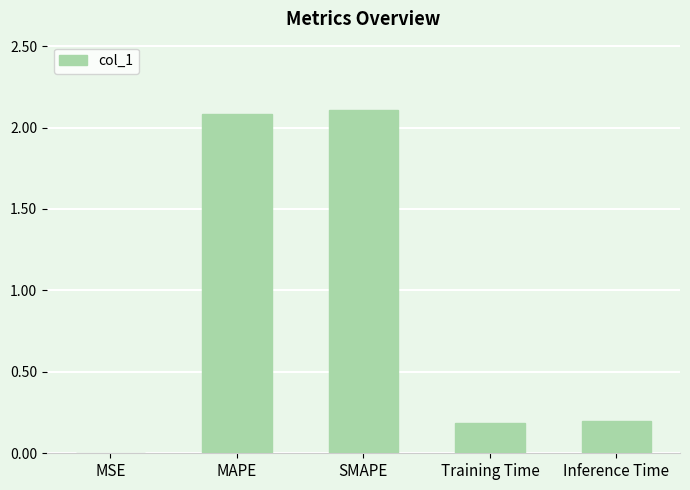

How many data points does each series have?

5